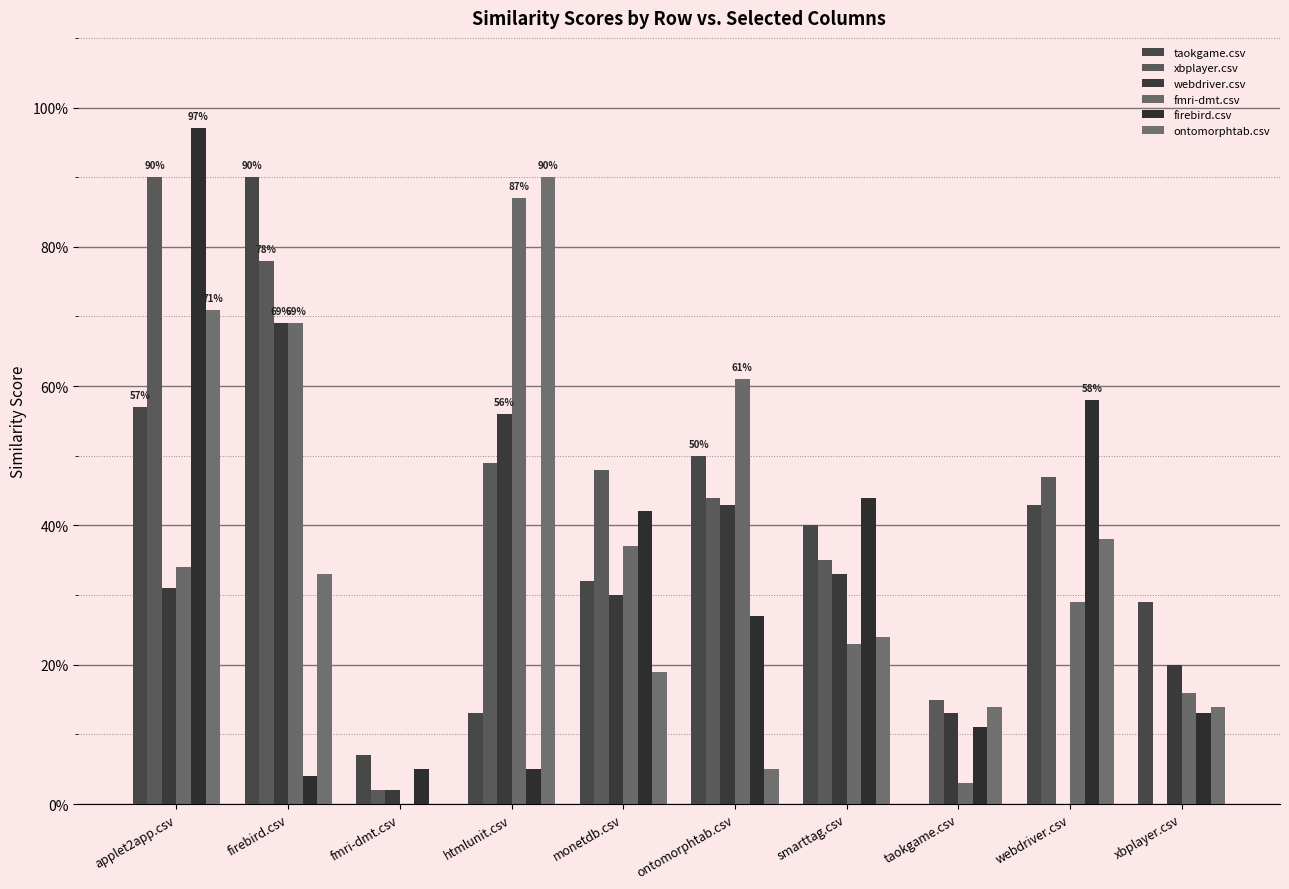

Is the value of taokgame.csv at xbplayer.csv greater than the value of webdriver.csv at monetdb.csv?

No